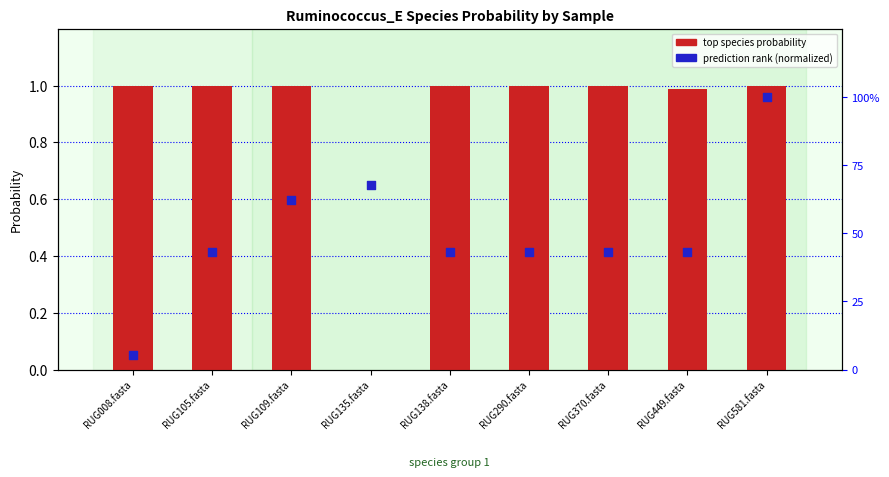

Which series has the largest Y range (max minus min)?

top species probability